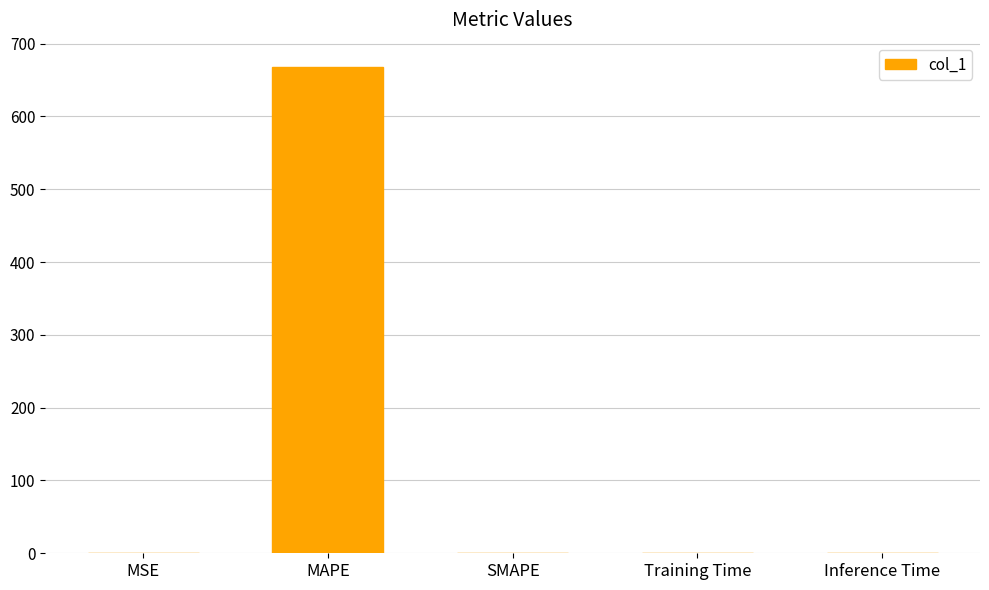

The value at MAPE is 402.1. True or false?

False